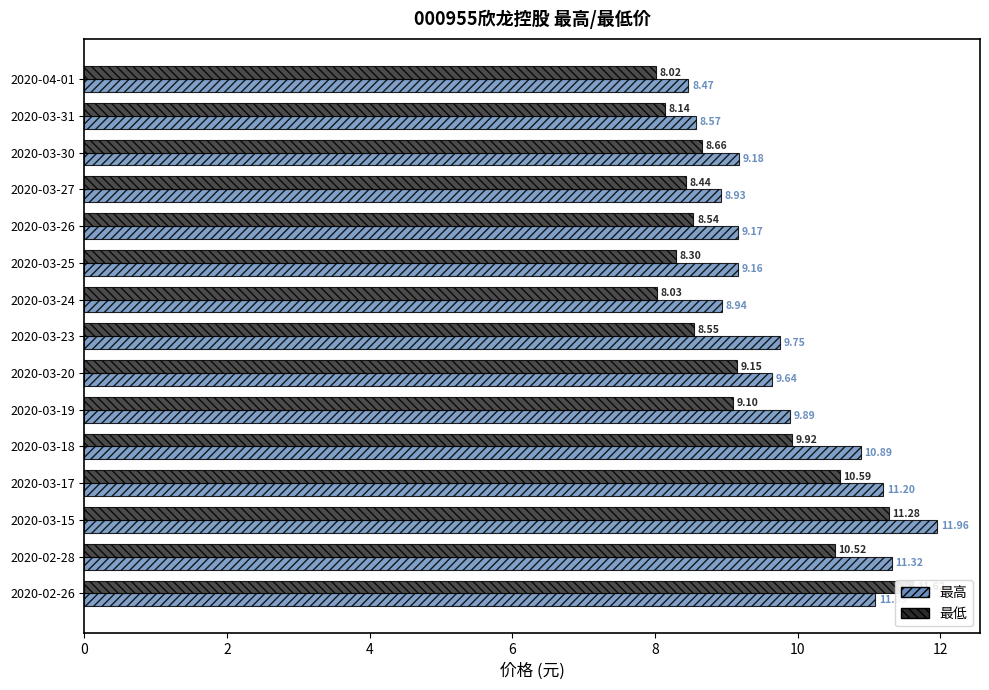

Count the number of categories in the chart.

15